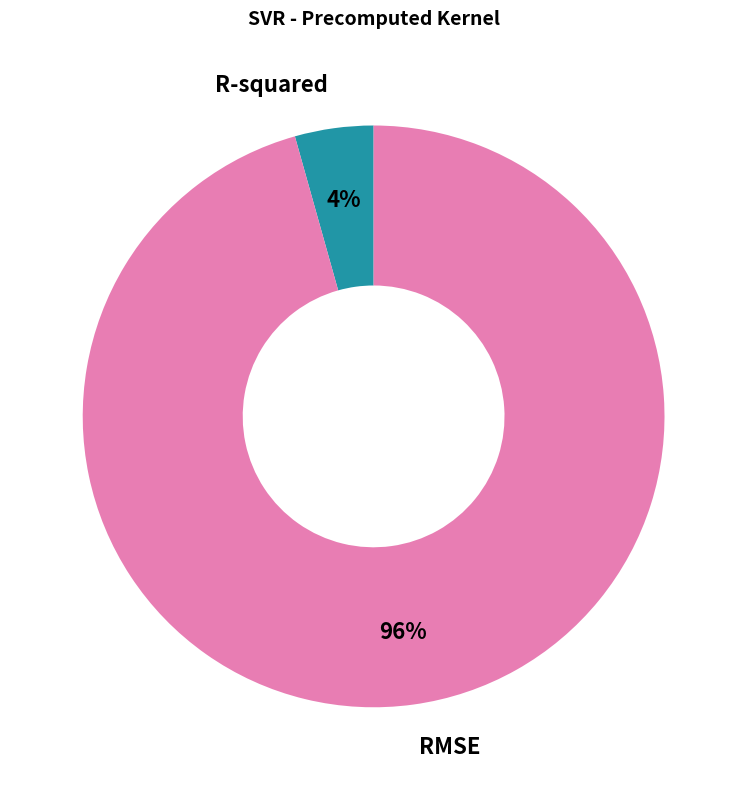

Do R-squared and RMSE together represent more than half of the pie?

Yes